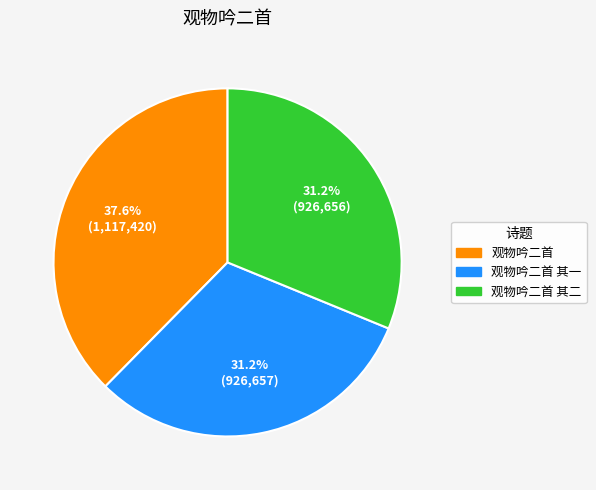

Approximately how many times larger is the value at 观物吟二首 compared to 观物吟二首 其二?

1.2